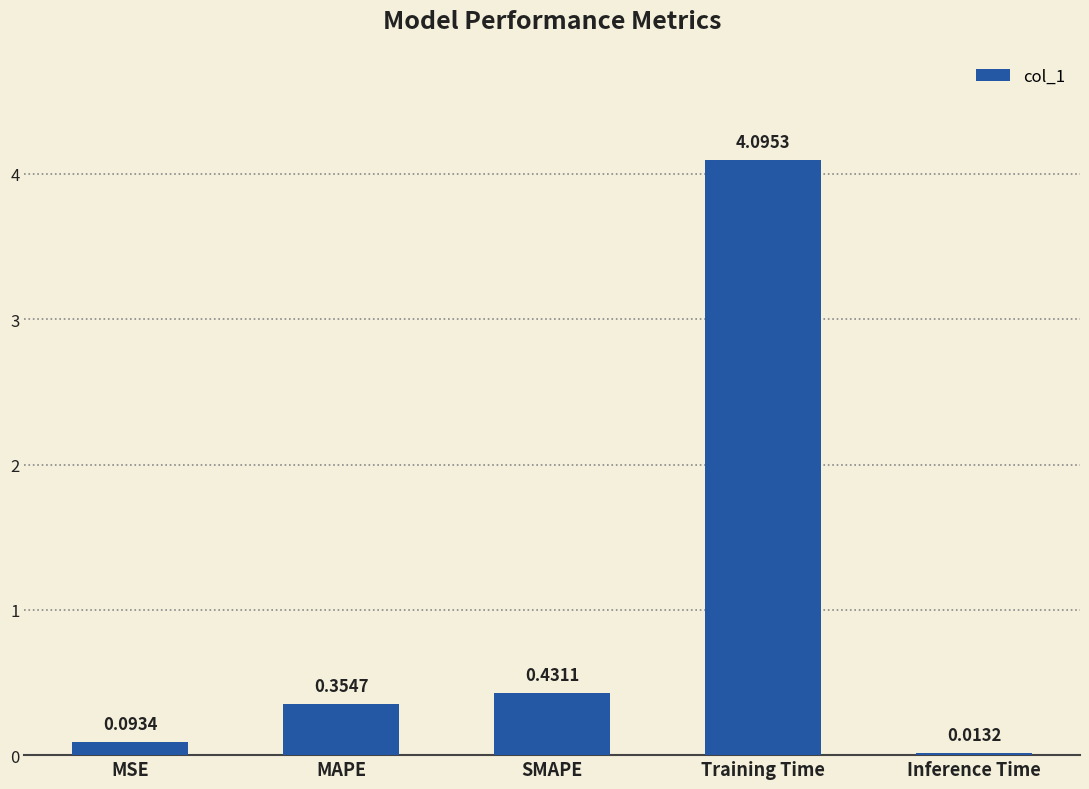

What is the sum of all values?

5.0